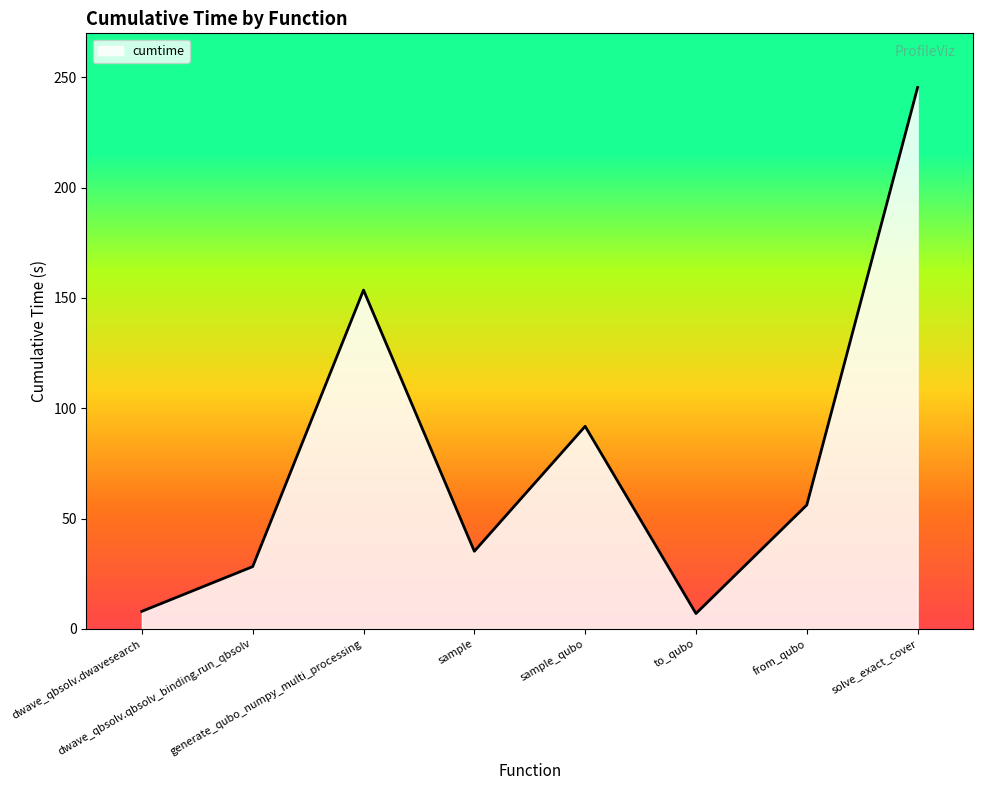

What is the average value?

78.1